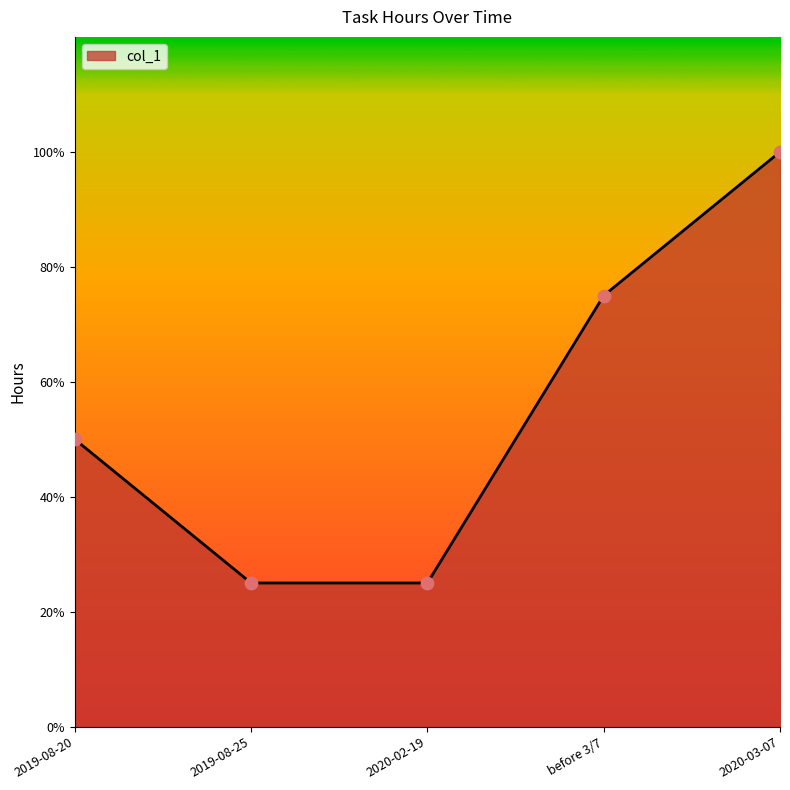

What is the change in value from 2019-08-20 to 2020-02-19?

-0.2